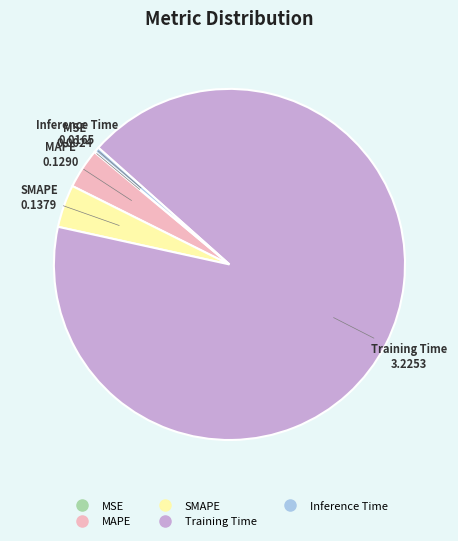

What is the largest slice in the pie chart?

Training Time